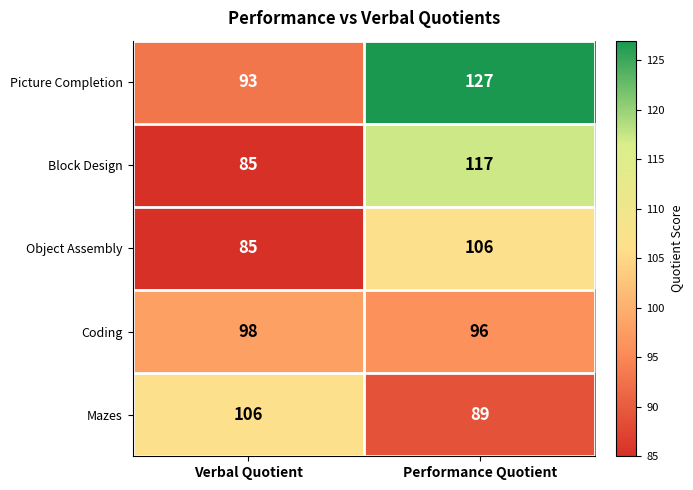

List the labels in order of Object Assembly value, largest first.

Performance Quotient, Verbal Quotient